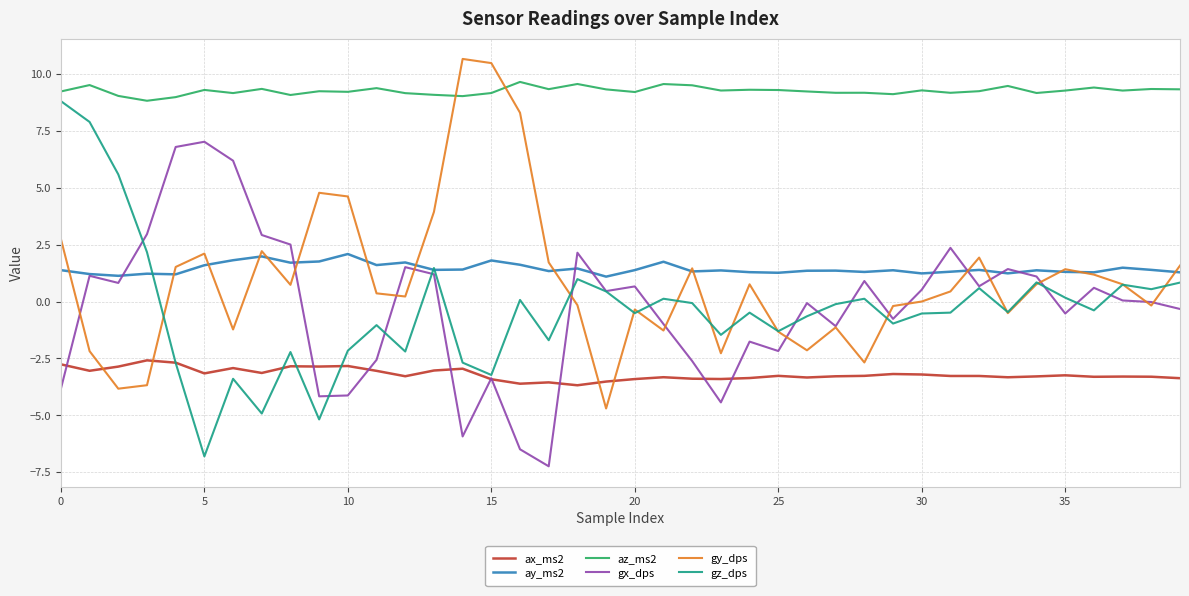

Which series has the largest total across all categories?

az_ms2